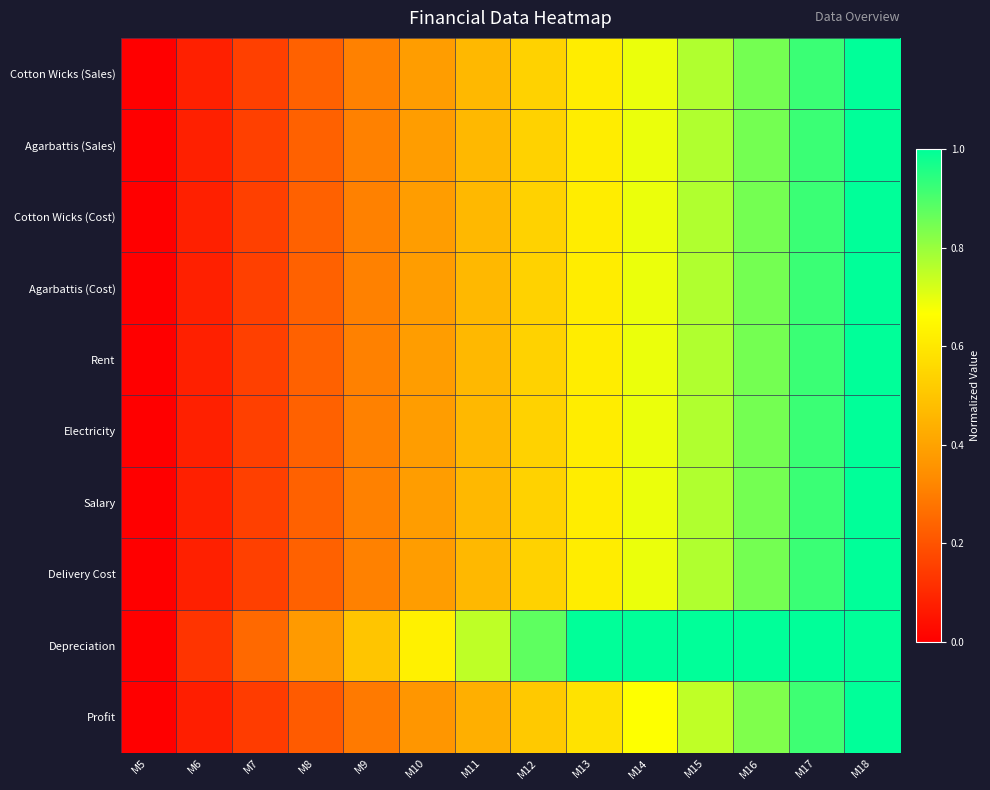

Reading left to right, what are all the values shown in this chart?

Cotton Wicks (Sales): M5=0.0	M6=0.1	M7=0.2	M8=0.2	M9=0.3	M10=0.4	M11=0.5	M12=0.5	M13=0.6	M14=0.7	M15=0.8	M16=0.8	M17=0.9	M18=1.0
Agarbattis (Sales): M5=0.0	M6=0.1	M7=0.2	M8=0.2	M9=0.3	M10=0.4	M11=0.5	M12=0.5	M13=0.6	M14=0.7	M15=0.8	M16=0.8	M17=0.9	M18=1.0
Cotton Wicks (Cost): M5=0.0	M6=0.1	M7=0.2	M8=0.2	M9=0.3	M10=0.4	M11=0.5	M12=0.5	M13=0.6	M14=0.7	M15=0.8	M16=0.8	M17=0.9	M18=1.0
Agarbattis (Cost): M5=0.0	M6=0.1	M7=0.2	M8=0.2	M9=0.3	M10=0.4	M11=0.5	M12=0.5	M13=0.6	M14=0.7	M15=0.8	M16=0.8	M17=0.9	M18=1.0
Rent: M5=0.0	M6=0.1	M7=0.2	M8=0.2	M9=0.3	M10=0.4	M11=0.5	M12=0.5	M13=0.6	M14=0.7	M15=0.8	M16=0.8	M17=0.9	M18=1.0
Electricity: M5=0.0	M6=0.1	M7=0.2	M8=0.2	M9=0.3	M10=0.4	M11=0.5	M12=0.5	M13=0.6	M14=0.7	M15=0.8	M16=0.8	M17=0.9	M18=1.0
Salary: M5=0.0	M6=0.1	M7=0.2	M8=0.2	M9=0.3	M10=0.4	M11=0.5	M12=0.5	M13=0.6	M14=0.7	M15=0.8	M16=0.8	M17=0.9	M18=1.0
Delivery Cost: M5=0.0	M6=0.1	M7=0.2	M8=0.2	M9=0.3	M10=0.4	M11=0.5	M12=0.5	M13=0.6	M14=0.7	M15=0.8	M16=0.8	M17=0.9	M18=1.0
Depreciation: M5=0.0	M6=0.1	M7=0.2	M8=0.4	M9=0.5	M10=0.6	M11=0.8	M12=0.9	M13=1.0	M14=1.0	M15=1.0	M16=1.0	M17=1.0	M18=1.0
Profit: M5=0.0	M6=0.1	M7=0.1	M8=0.2	M9=0.3	M10=0.4	M11=0.4	M12=0.5	M13=0.6	M14=0.7	M15=0.7	M16=0.8	M17=0.9	M18=1.0